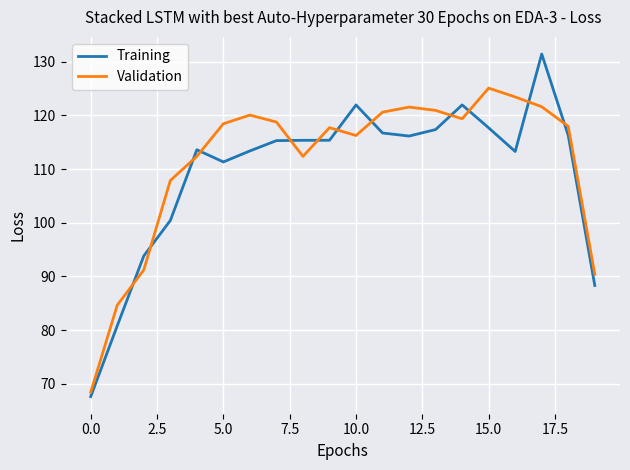

Rank the series by their maximum value, from lowest to highest.

Validation, Training